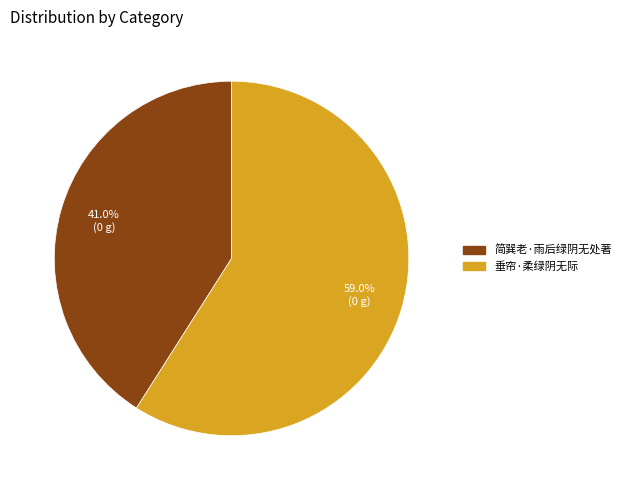

To the nearest percent, what percentage of the pie is 简巽老·雨后绿阴无处著?

41%